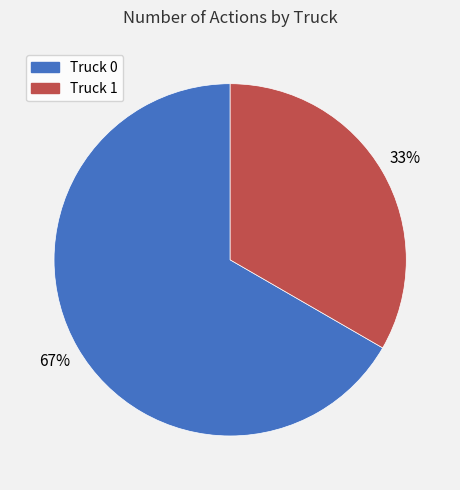

How many slices are in this pie chart?

2